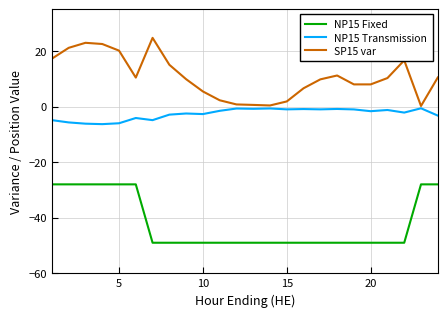

List the series in order of their peak value, lowest first.

NP15 Fixed, NP15 Transmission, SP15 var